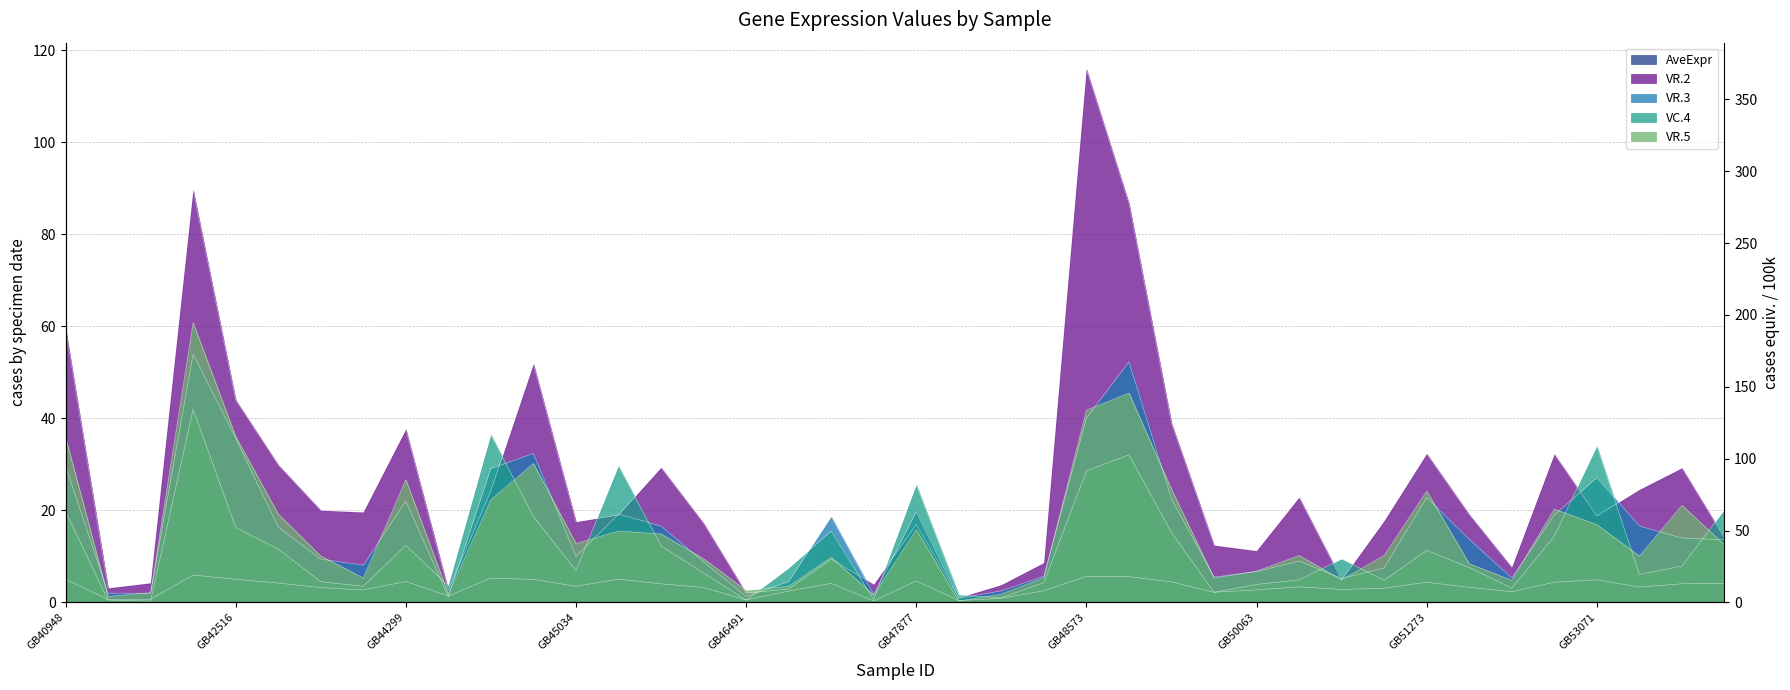

At which category does VR.3 reach its first local valley?

GB43526